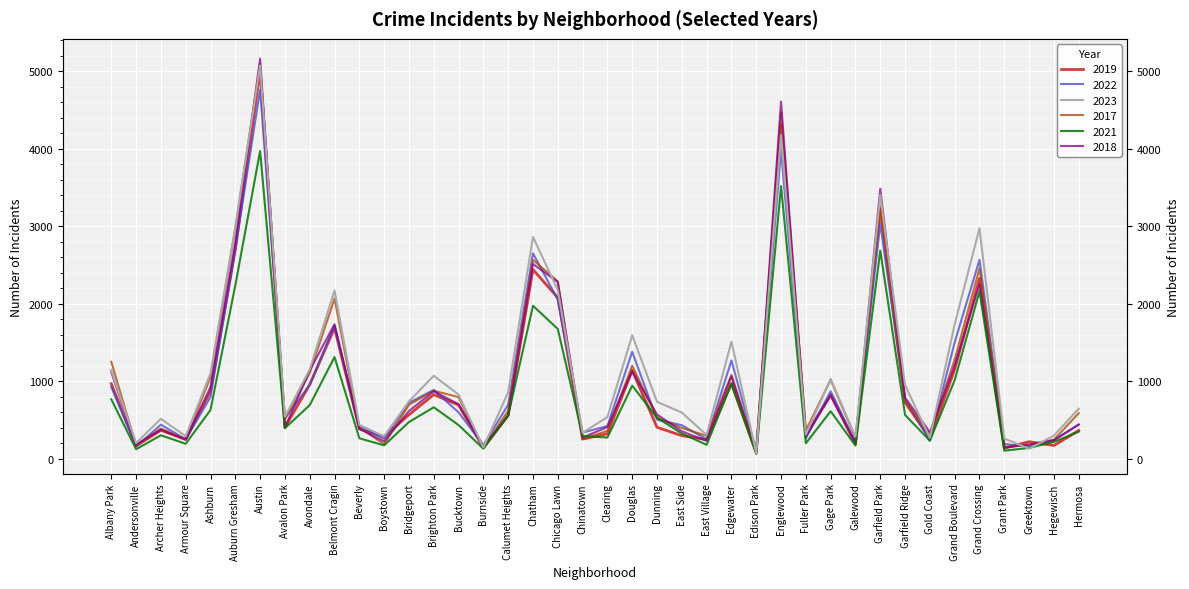

How many intersections are there between 2017 and 2023?

11